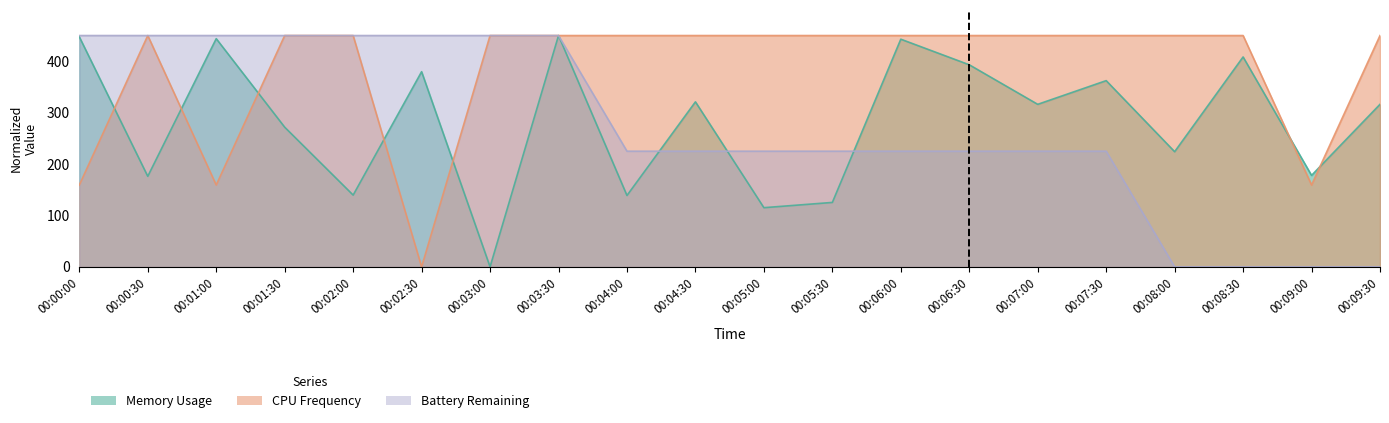

True or false: CPU Frequency has a value of 199.5 at 00:02:00.

False